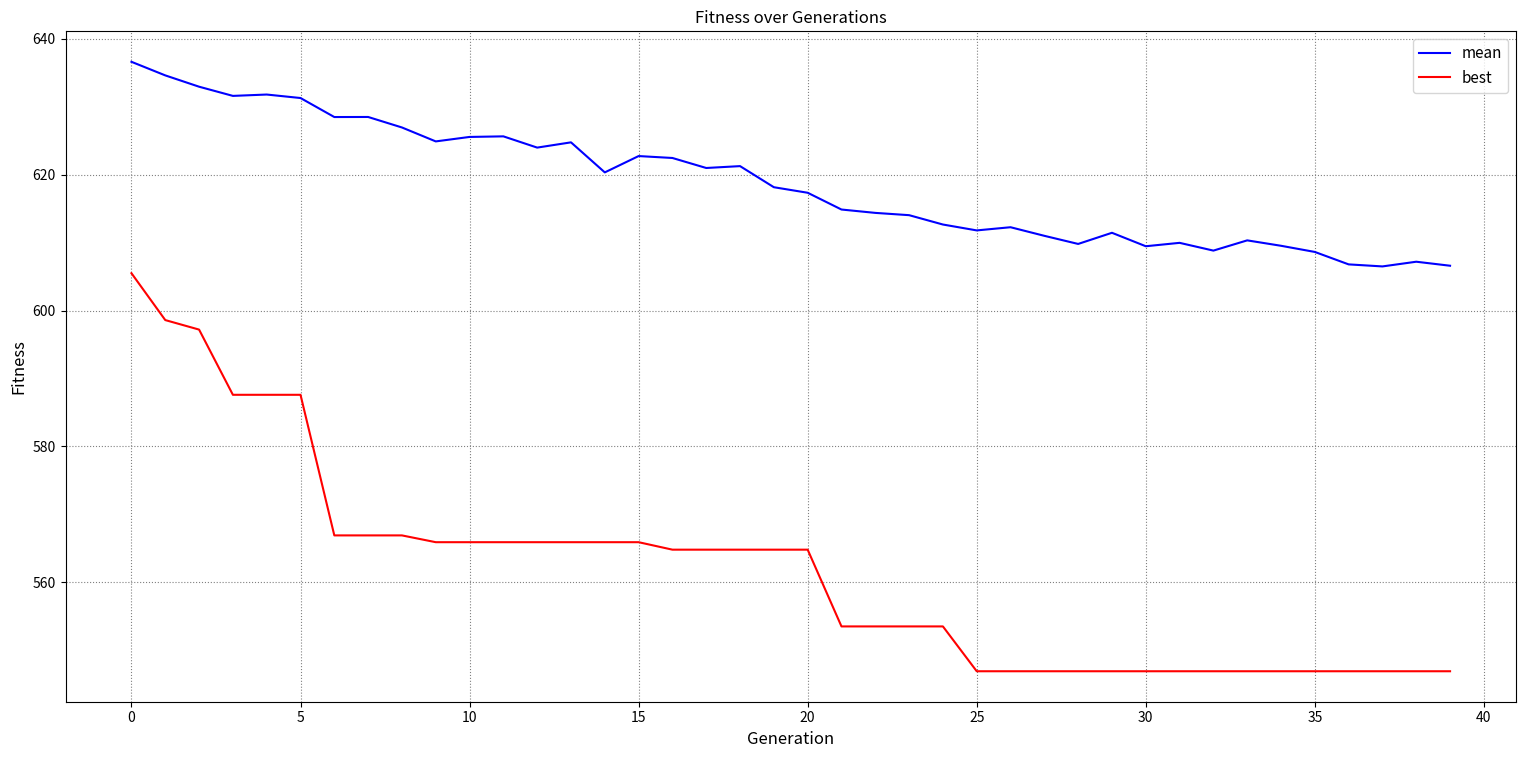

What is the minimum value for best?

546.9